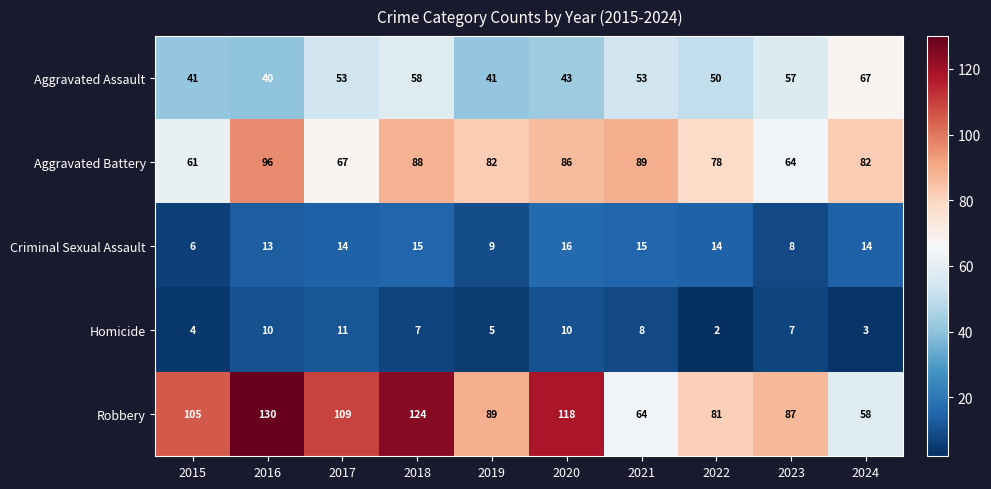

List the series in order of their peak value, highest first.

Robbery, Aggravated Battery, Aggravated Assault, Criminal Sexual Assault, Homicide